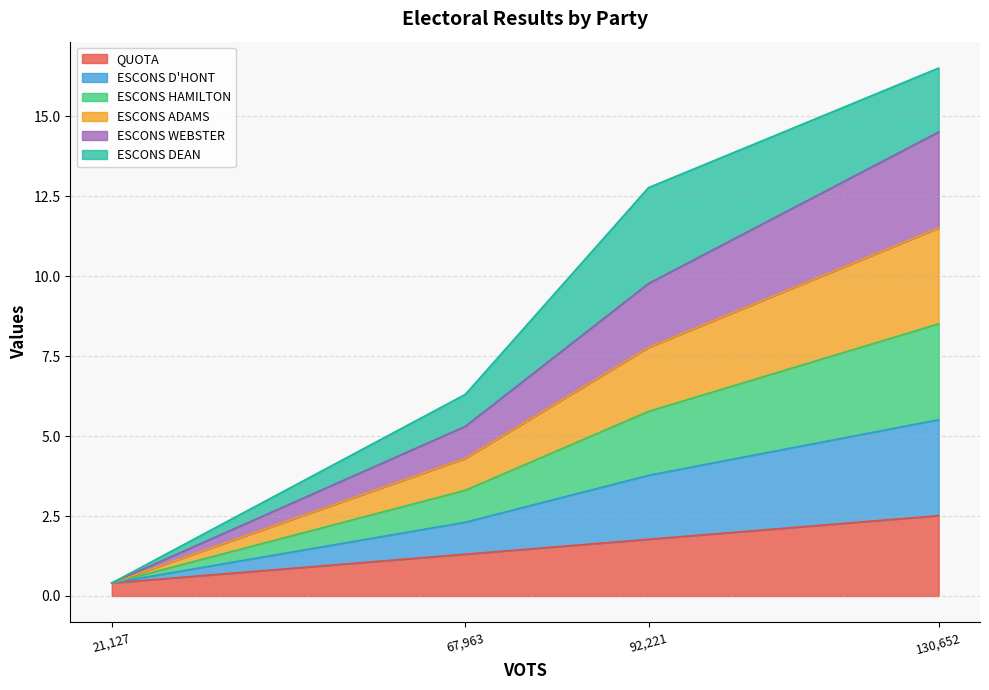

Which series has the largest range (max minus min)?

ESCONS WEBSTER